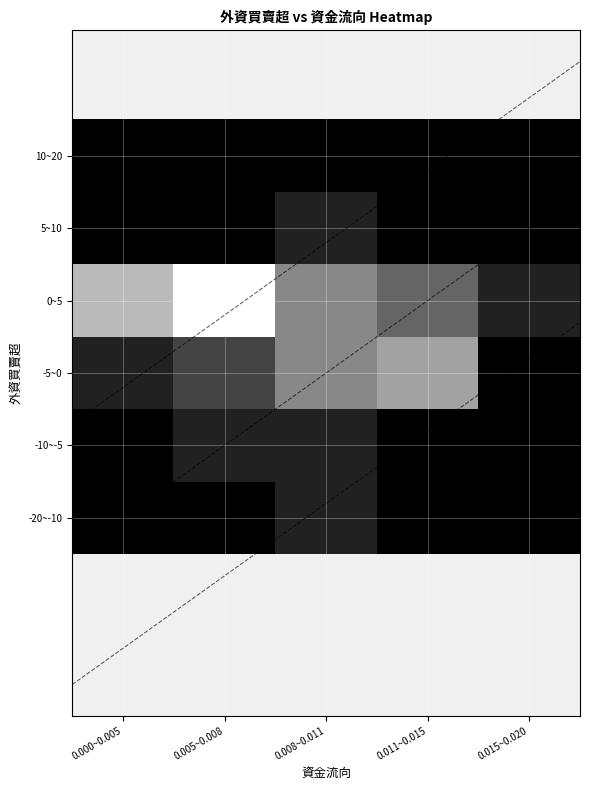

True or false: 10~20 has a value of 0 at 0.011~0.015.

True